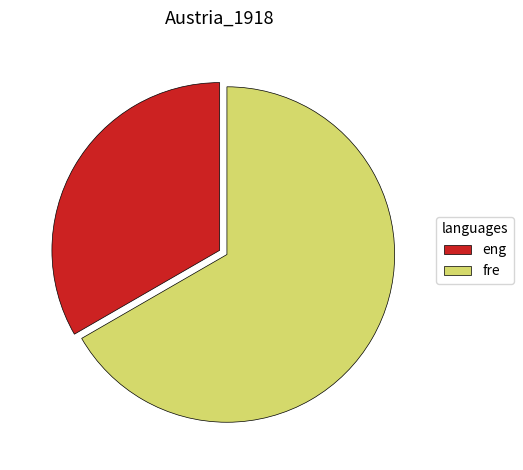

How many segments does this pie chart have?

2